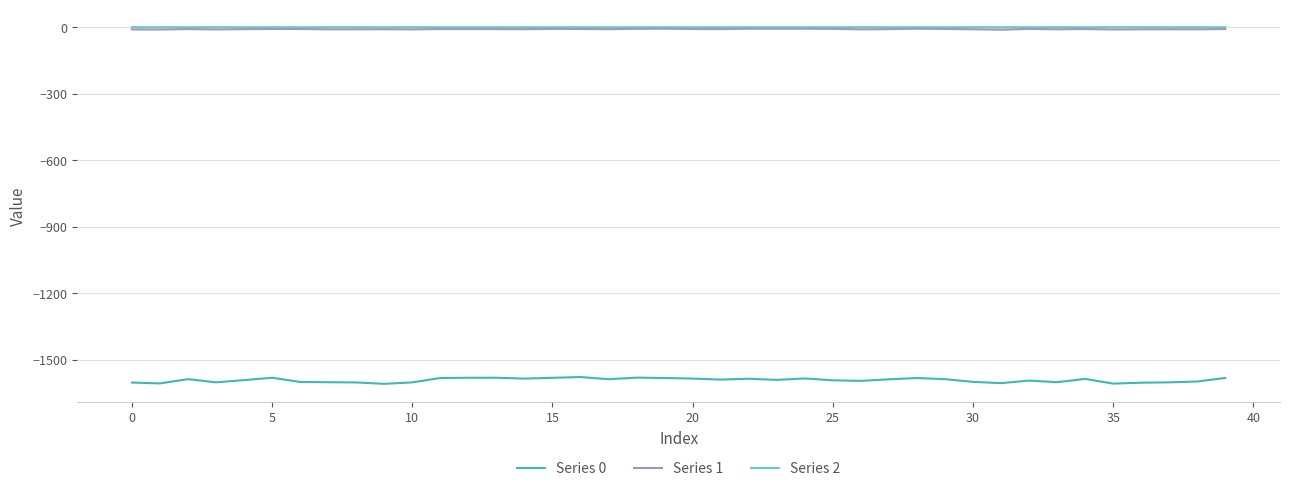

True or false: Series 2 and Series 0 cross at least once.

False